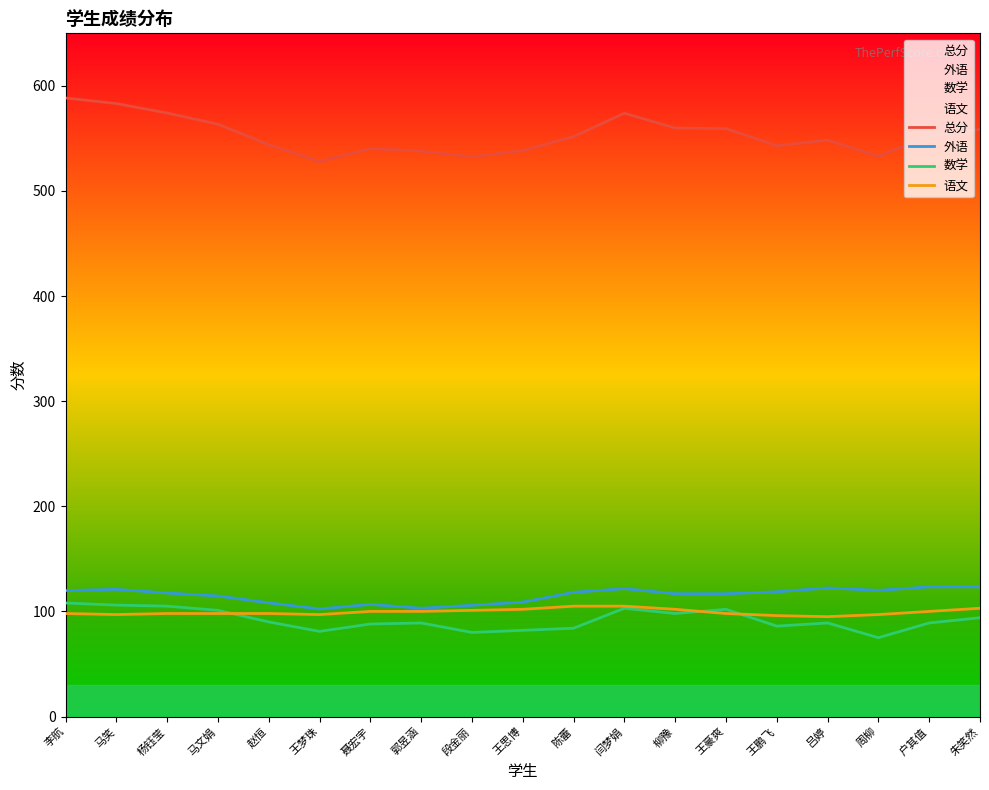

Which series has the widest spread of values?

总分